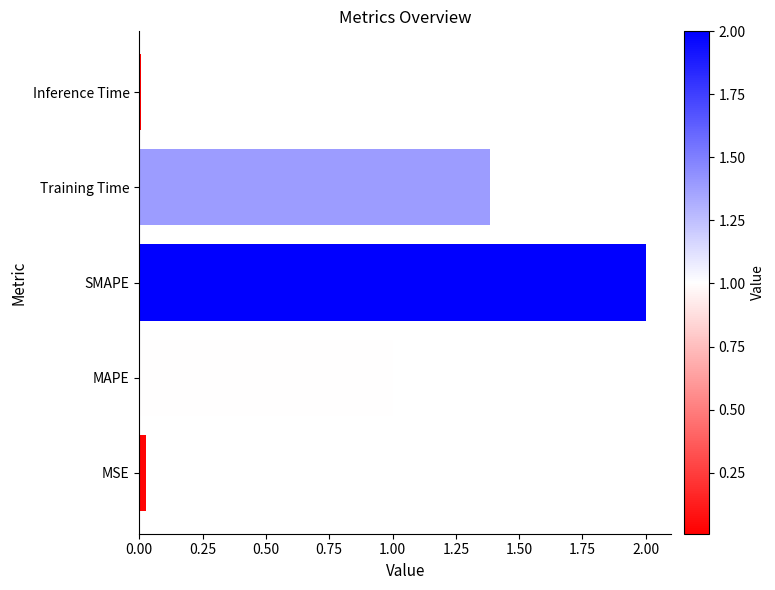

Between Inference Time and MAPE, which is larger?

MAPE